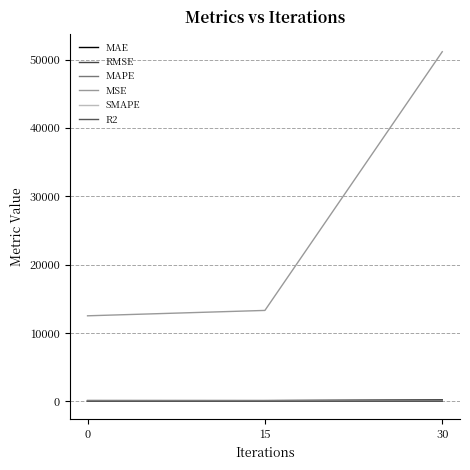

True or false: MAPE has a value of 26.9 at 0.

True